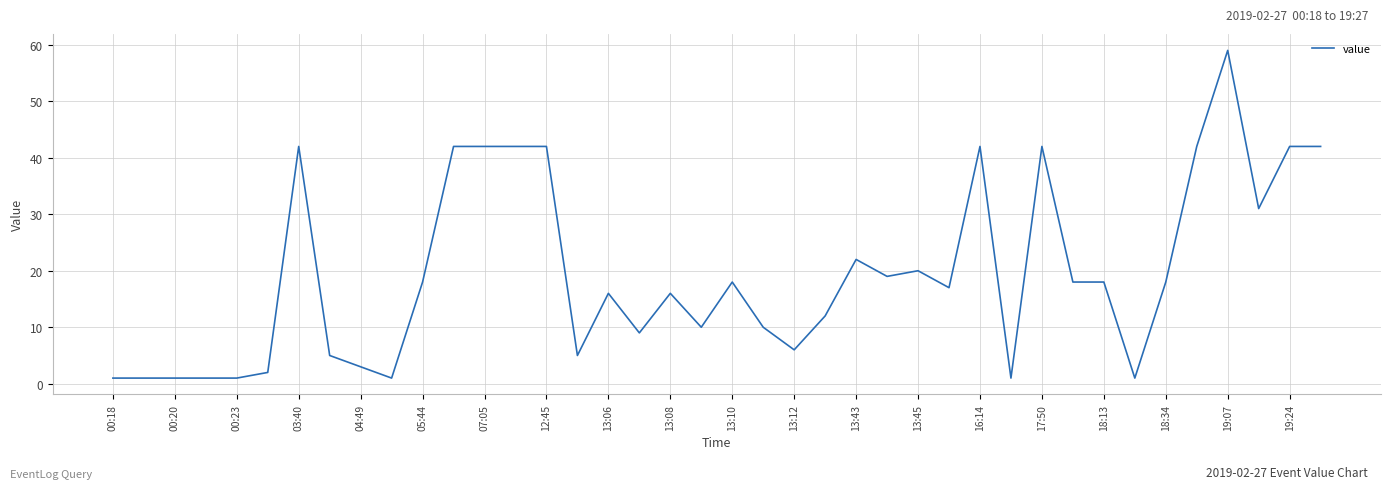

How many lines are shown in the chart?

1